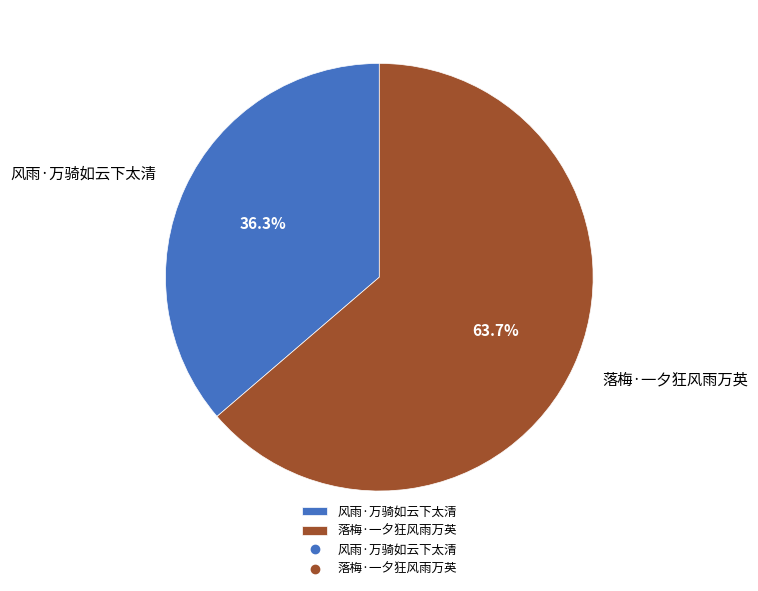

What is the smallest slice in the pie chart?

风雨·万骑如云下太清